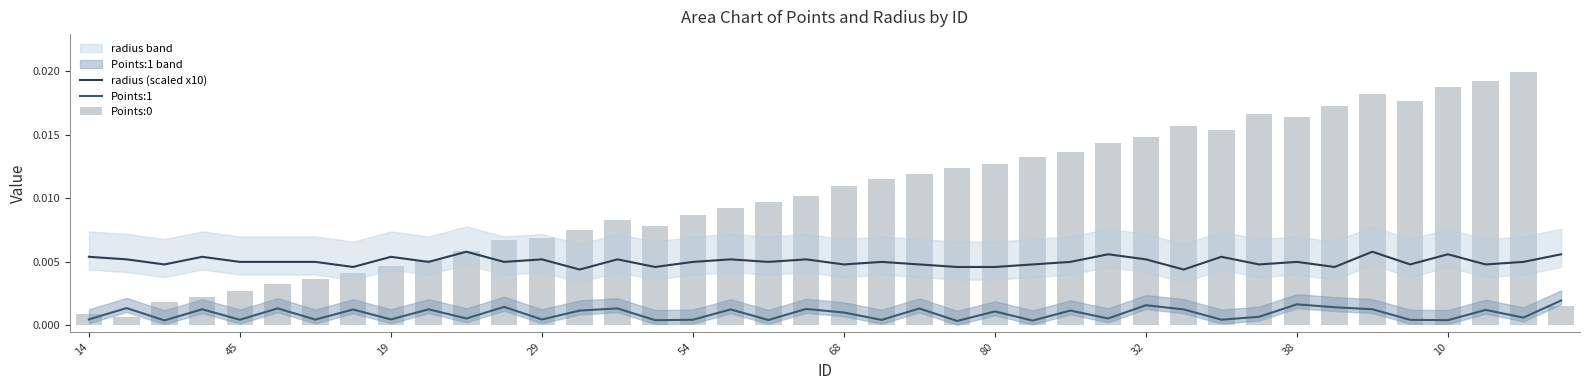

Between 33 and 20, which is larger?

20